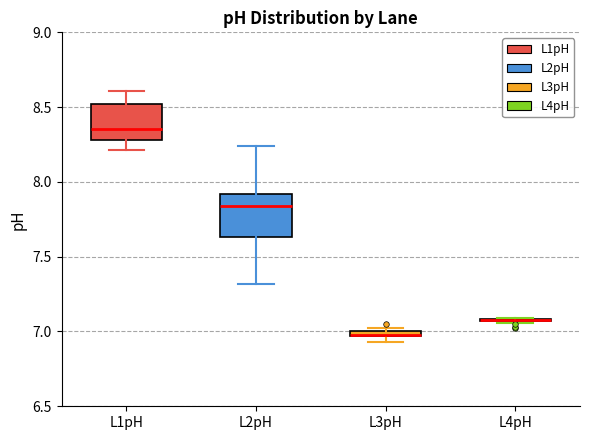

Where is the upper edge of the box for L3pH on the y-axis? The values are not printed on the chart, so give them approximately, as read against the axis.

7.00